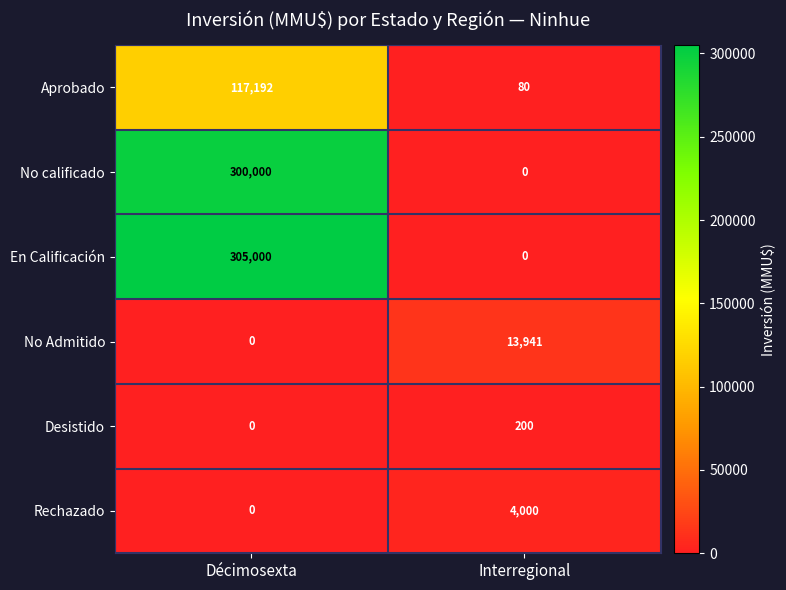

Reading right to left, extract all data points from this chart.

Aprobado: 80	117192
No calificado: 0	300000
En Calificación: 0	305000
No Admitido: 13941	0
Desistido: 200	0
Rechazado: 4000	0